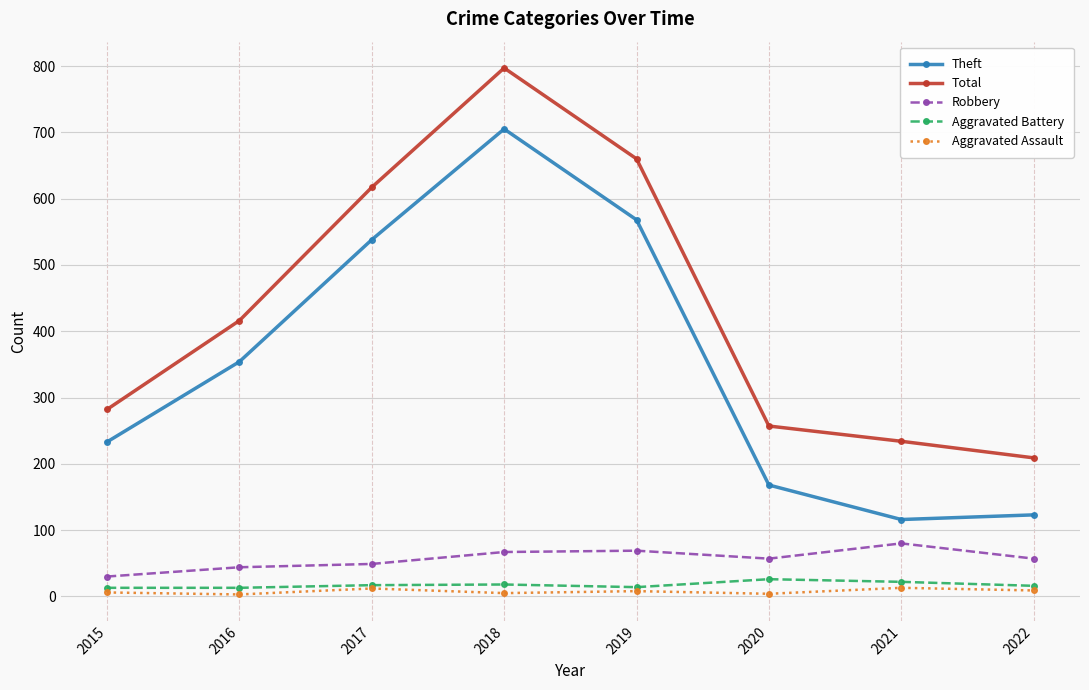

What is the total value across all series at 2019?

1319